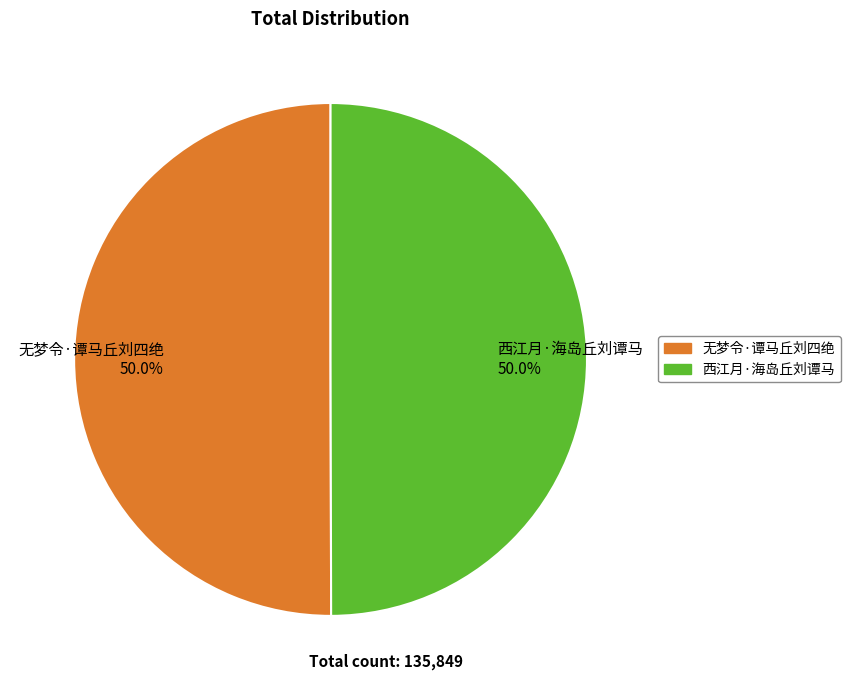

True or false: 西江月·海岛丘刘谭马 accounts for 41% of the total.

False